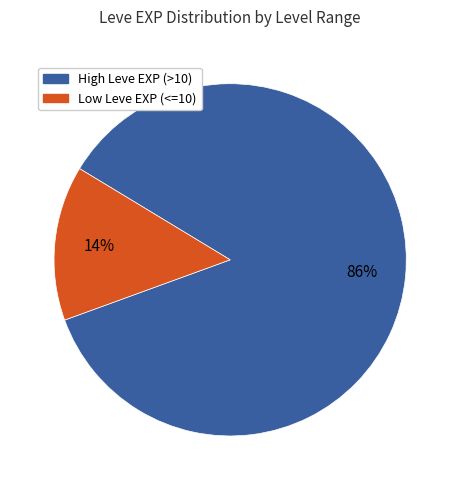

Rank the categories by value from highest to lowest.

High Leve EXP (>10), Low Leve EXP (<=10)